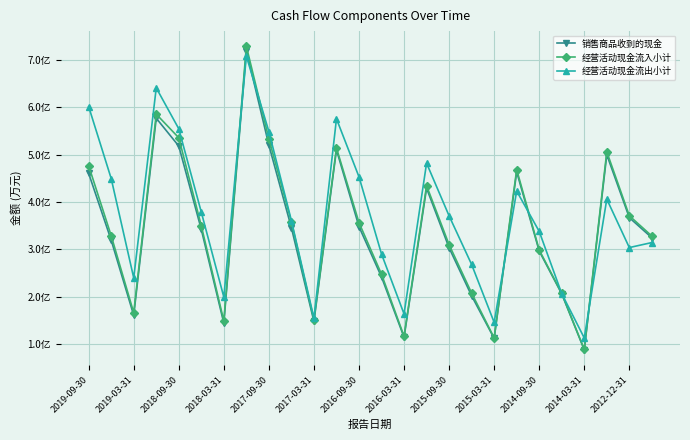

Is this an area chart (filled region under the line)?

No